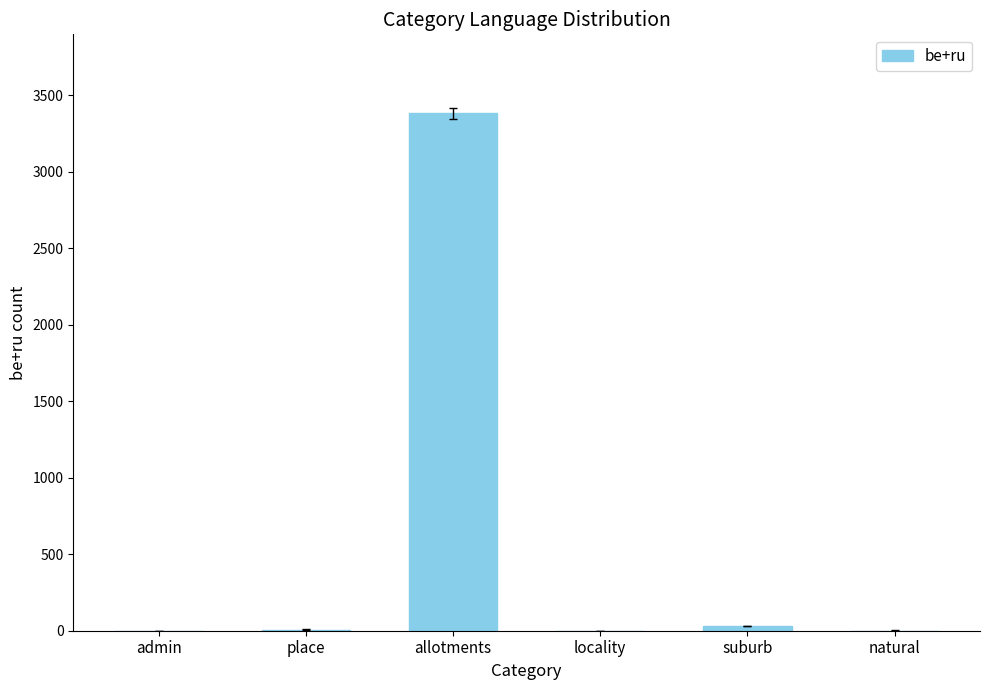

Which has a higher value, natural or allotments?

allotments